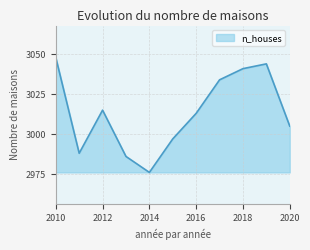

What is the difference between the maximum and minimum values?

72